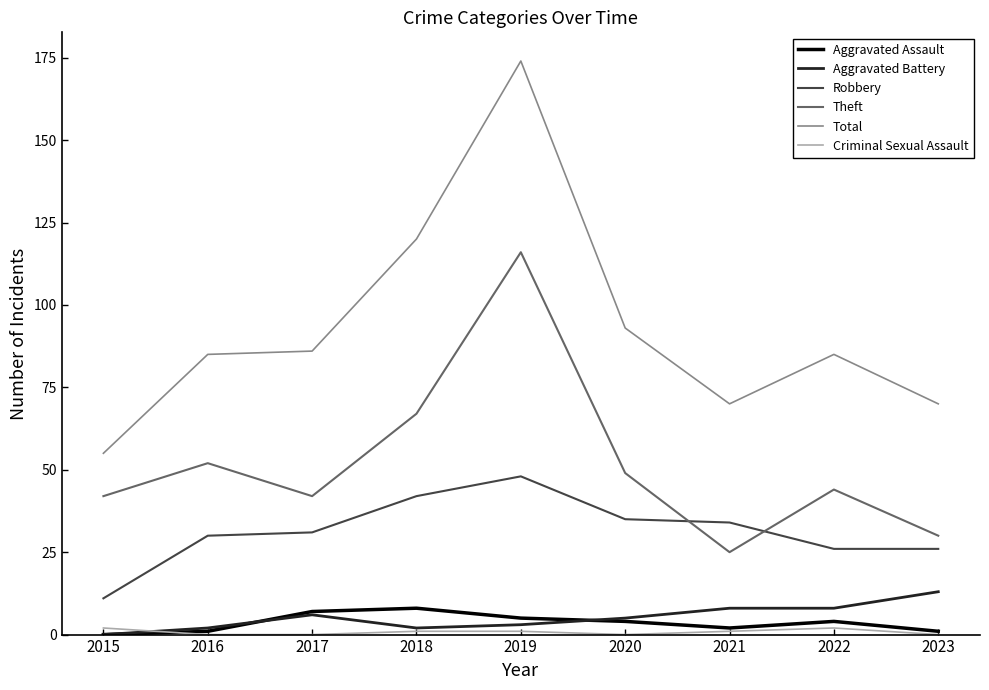

What is the greatest value displayed?

174